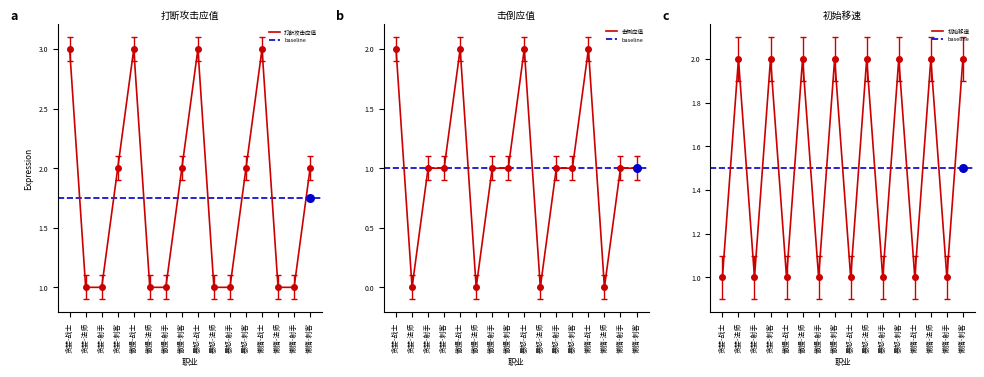

At which category is the sum across all series the highest?

贪婪-战士